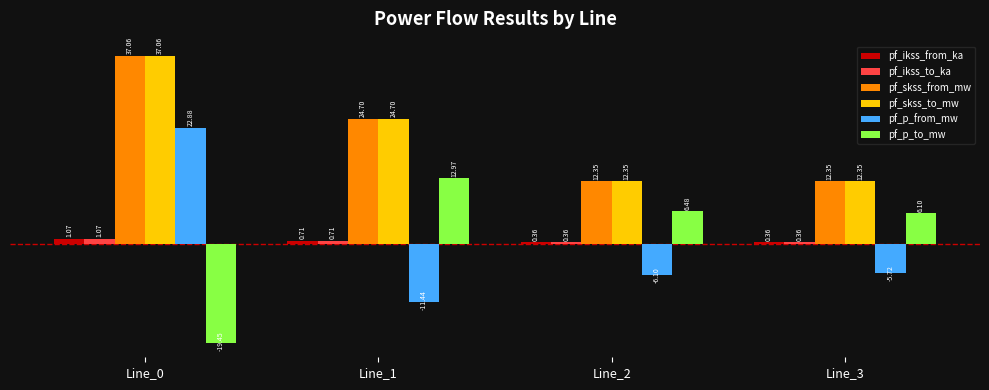

How many negative values does the pf_p_from_mw series have?

3